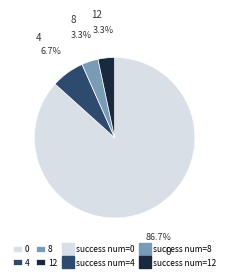

To the nearest percent, what is the difference between the 4 and 12 slice percentages?

3%